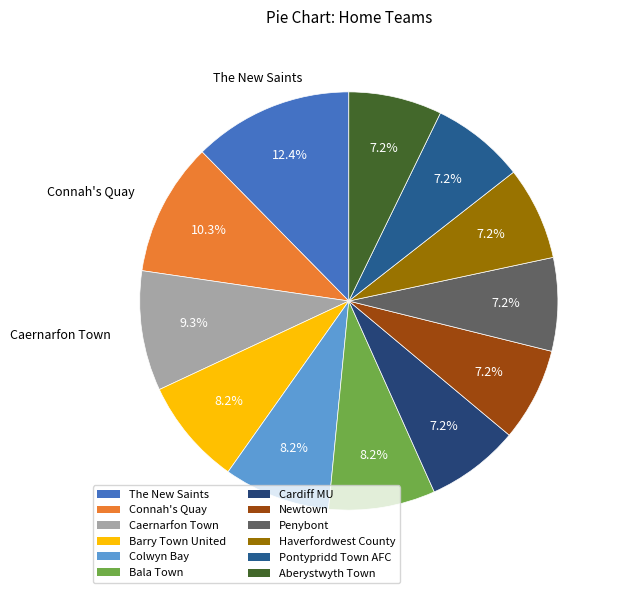

Is Aberystwyth Town the majority of the pie?

No